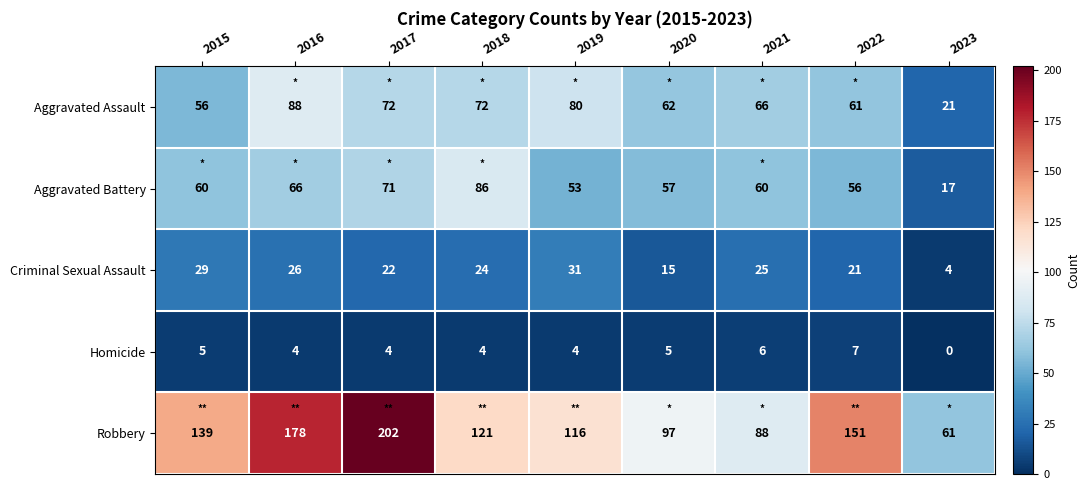

What is the sum of the Robbery values at 2015 and 2023?

200